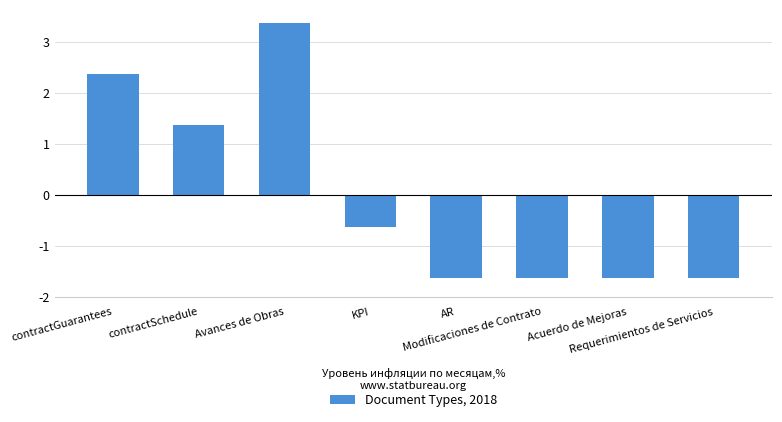

What is the smallest value displayed?

-1.6